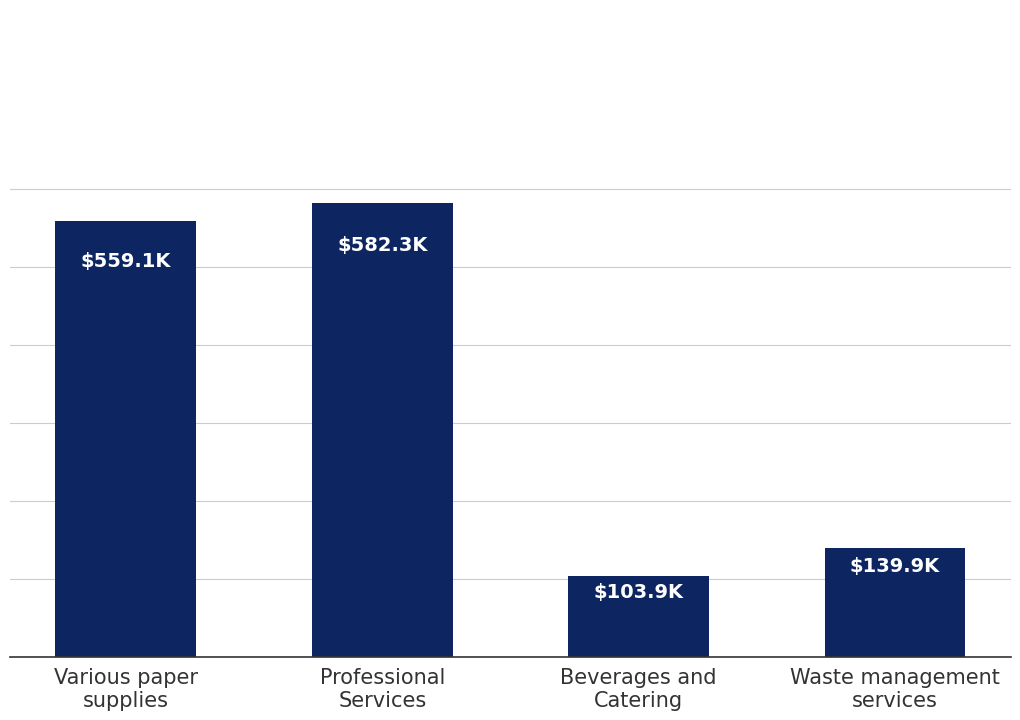

True or false: the data shows 37344.2 at Beverages and
Catering.

False